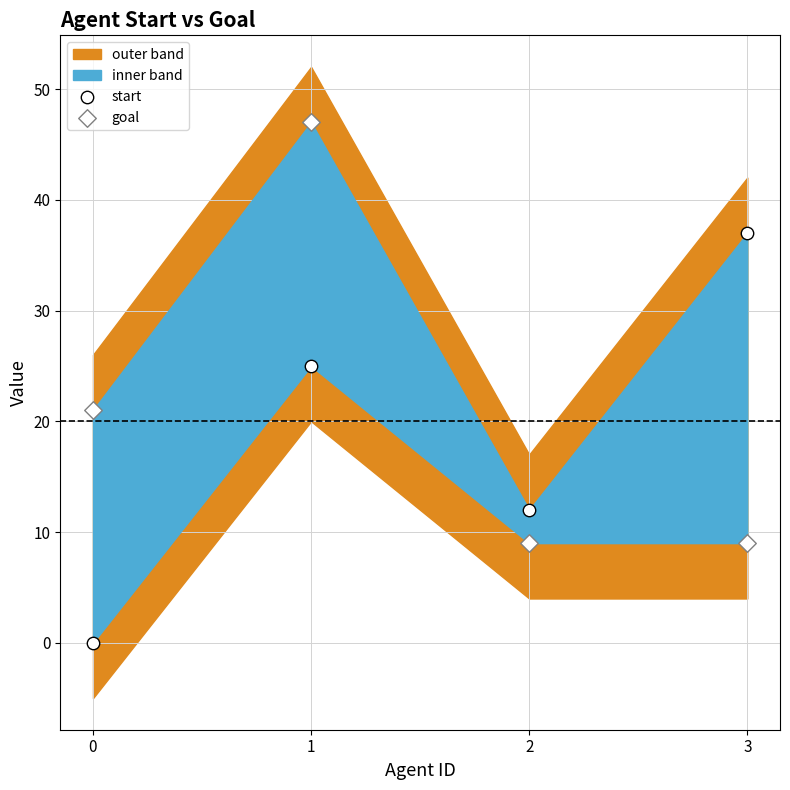

Which series has the widest spread of Y values?

goal